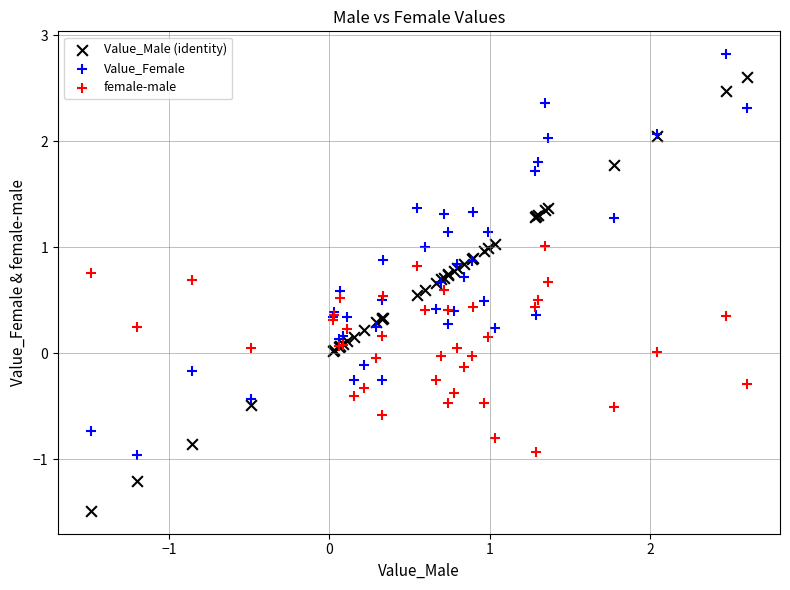

Which series reaches the maximum Y coordinate?

Value_Female